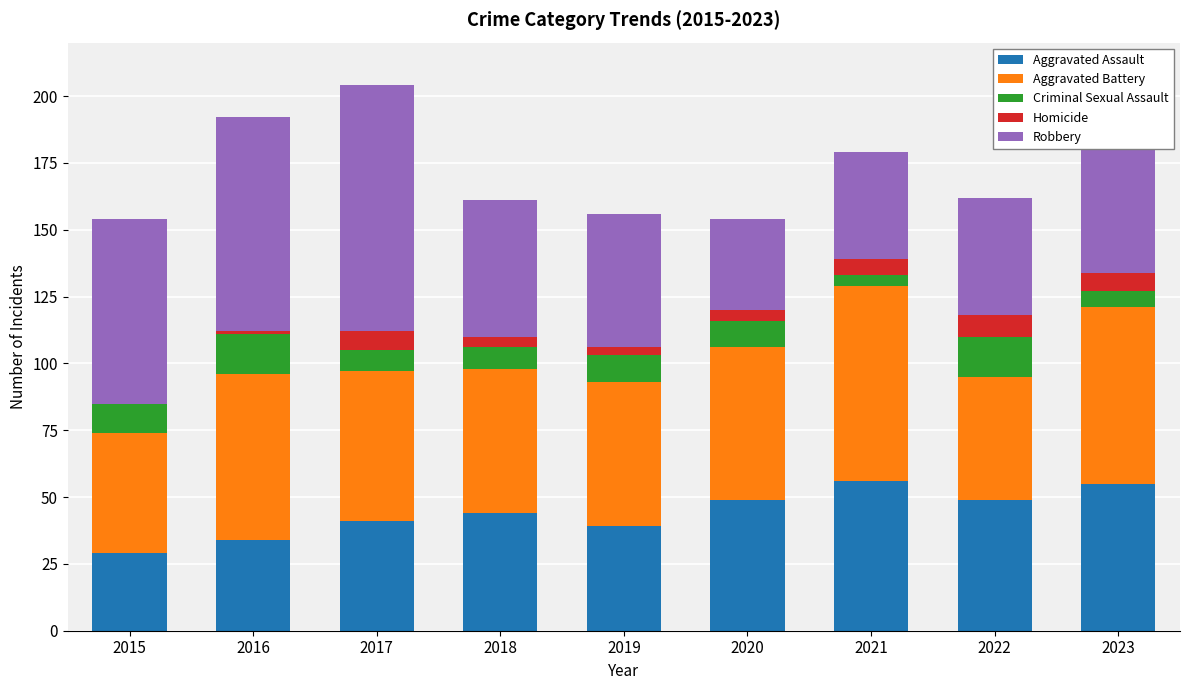

True or false: Aggravated Assault has a value of 54 at 2017.

False